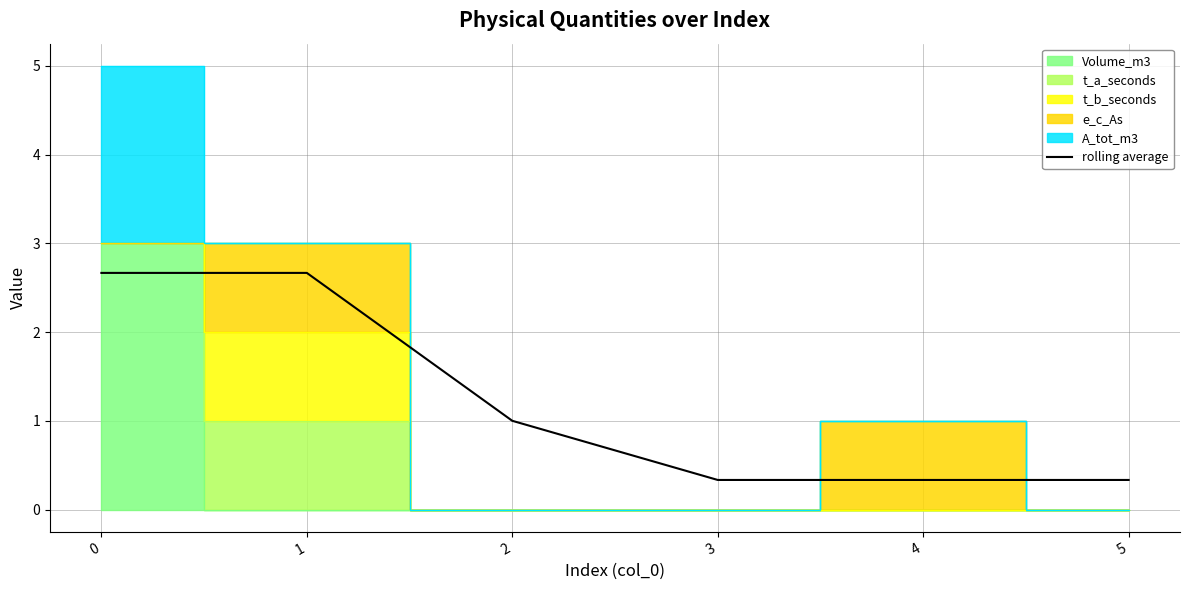

Reading right to left, what are all the values shown in this chart?

5=0.3	4=0.3	3=0.3	2=1.0	1=2.7	0=2.7